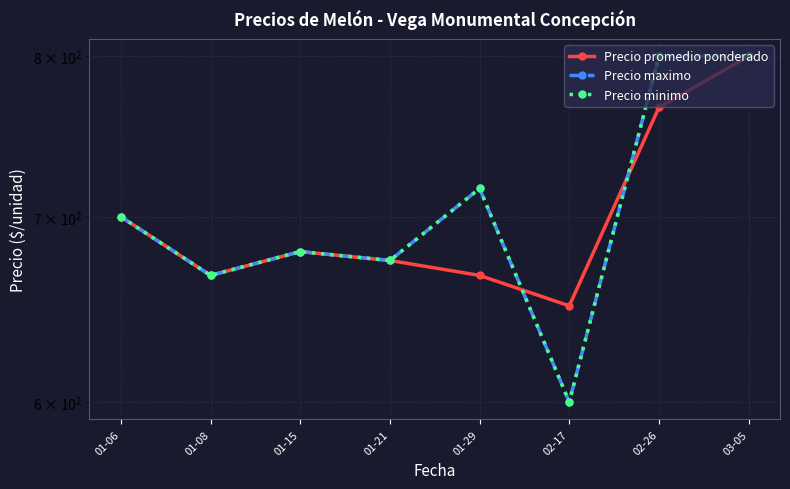

True or false: Precio minimo has a value of 600.0 at 02-17.

True